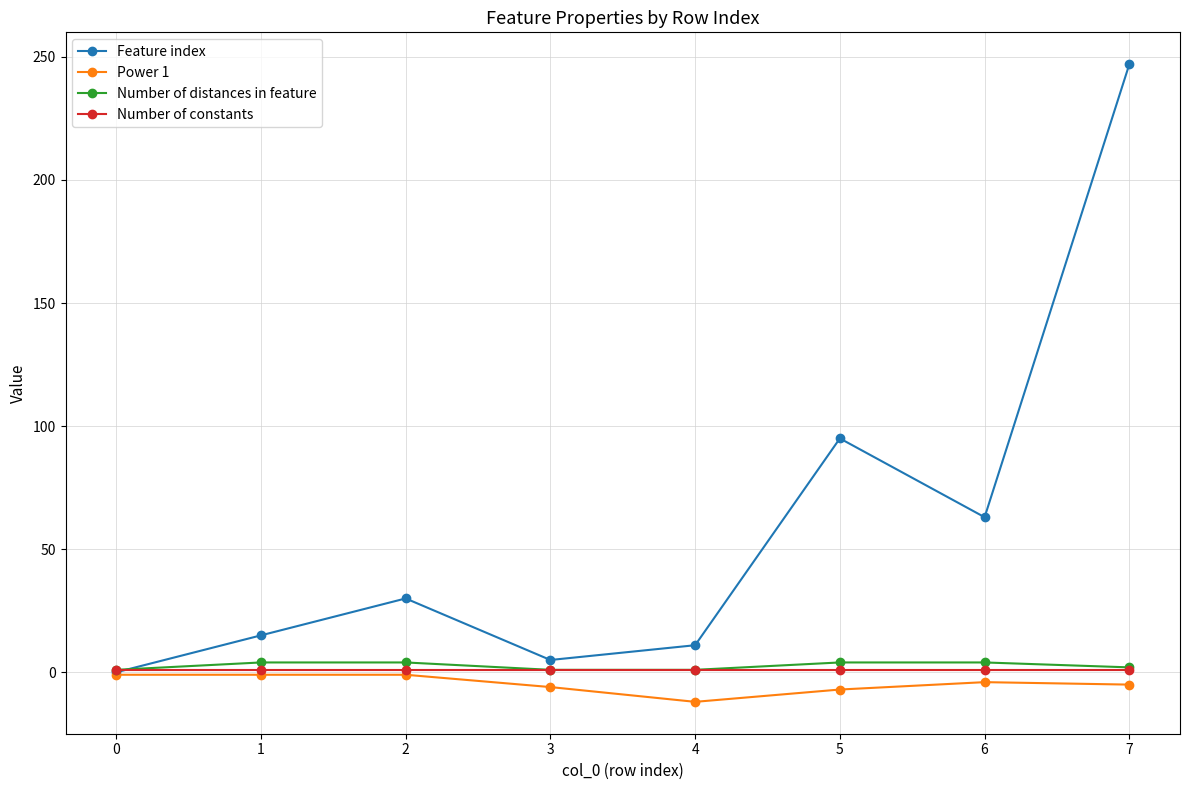

Is it true that Power 1 equals -5 at 7?

True